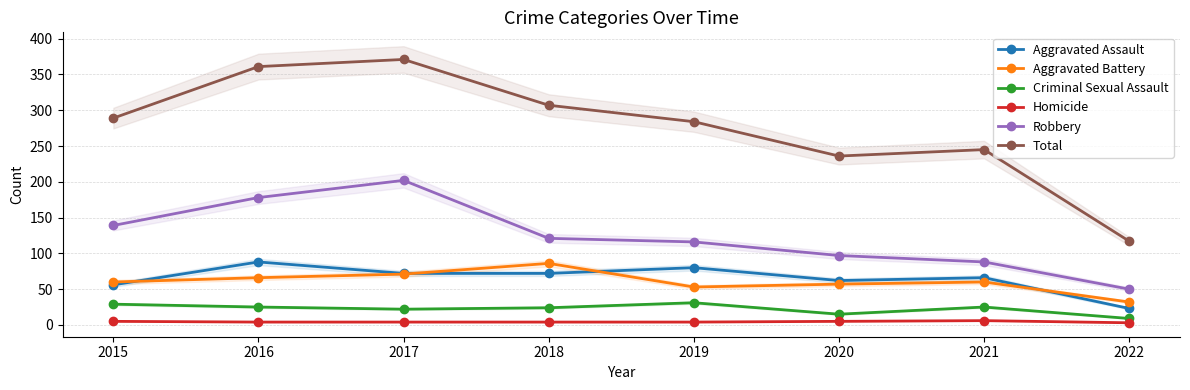

Which category has the lowest value across all series?

2022